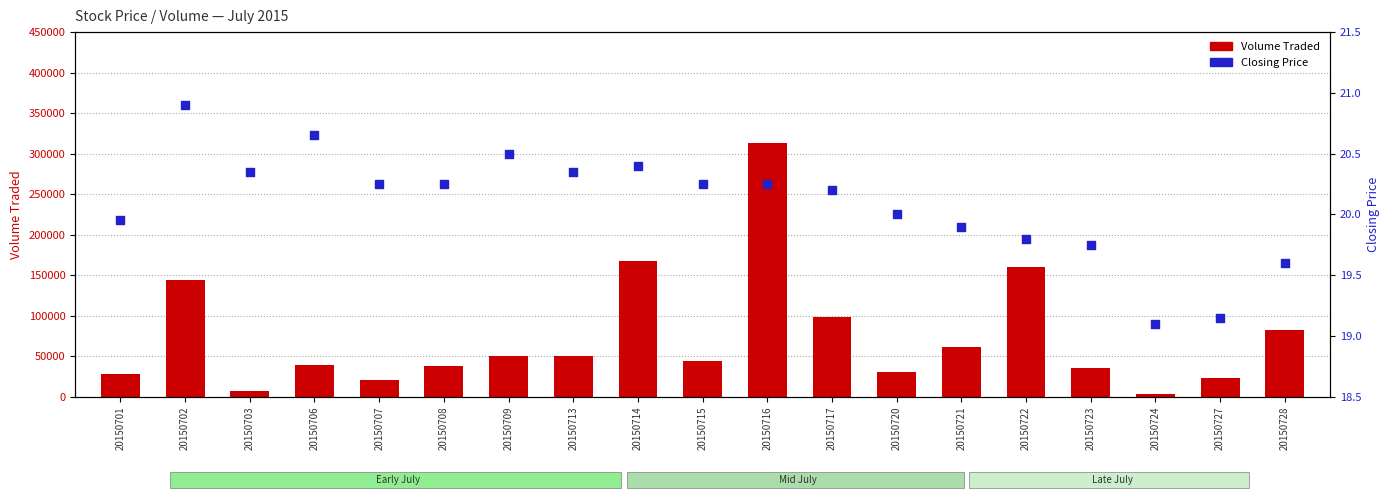

Which series contains the highest Y value?

Volume Traded